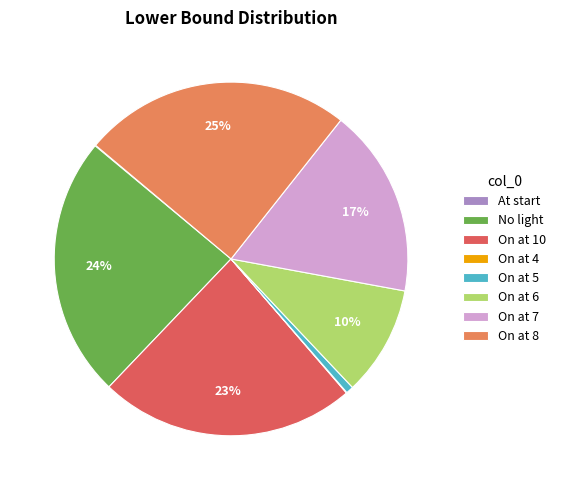

Combined, do On at 5 and On at 6 account for over 50%?

No